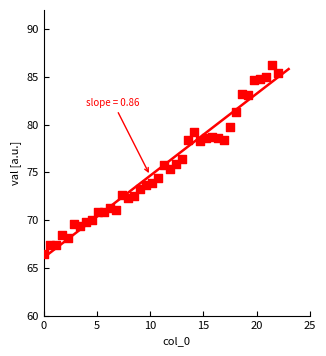

What is the range of X values (max minus min)?

22.0